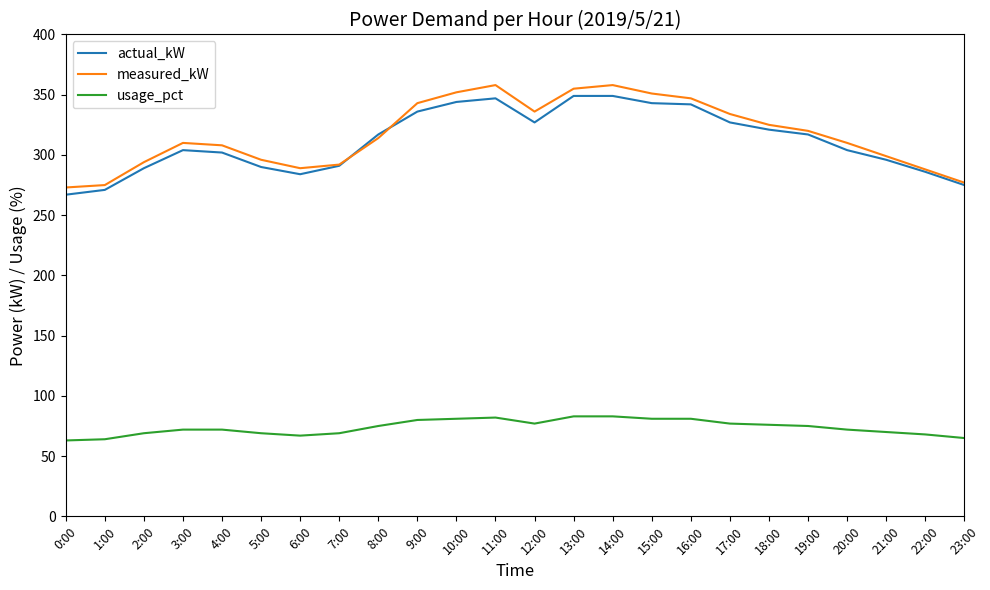

True or false: measured_kW has a value of 494 at 1:00.

False